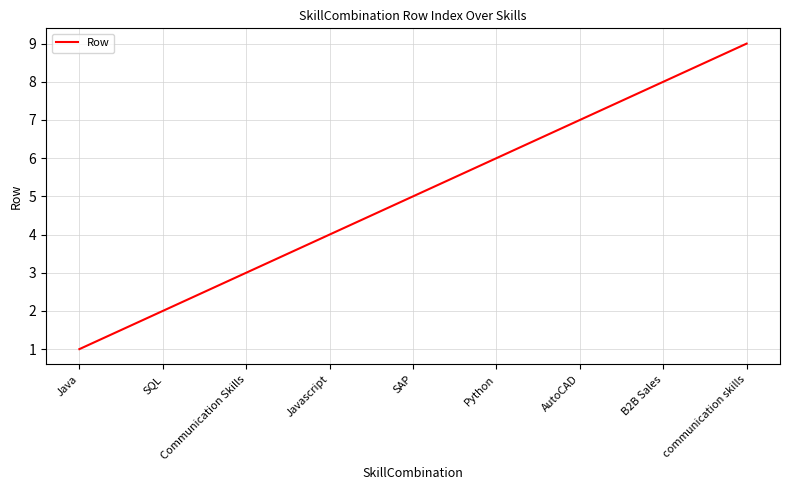

How many values are between 3 and 7?

5